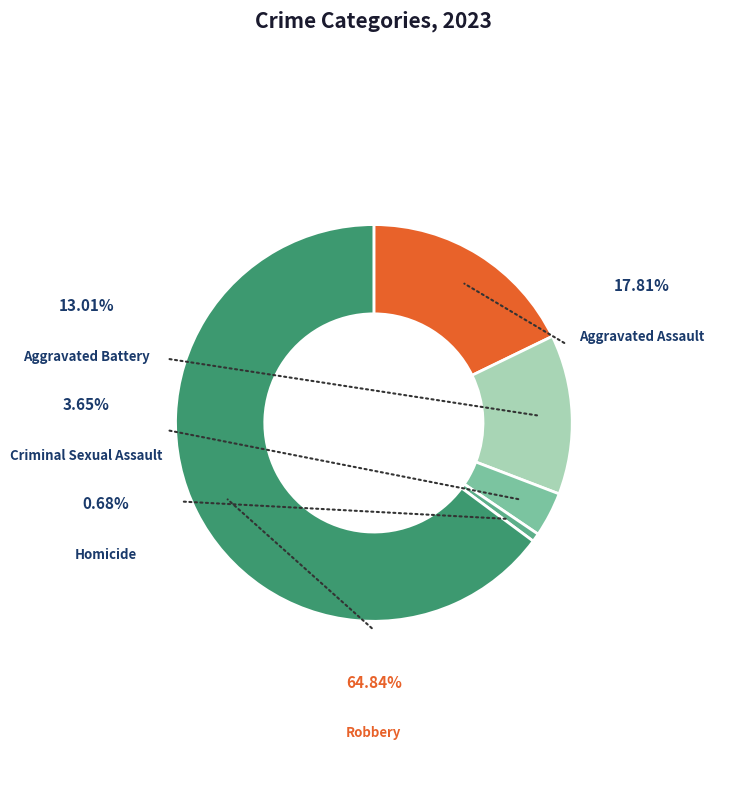

What is the largest slice in the pie chart?

Robbery